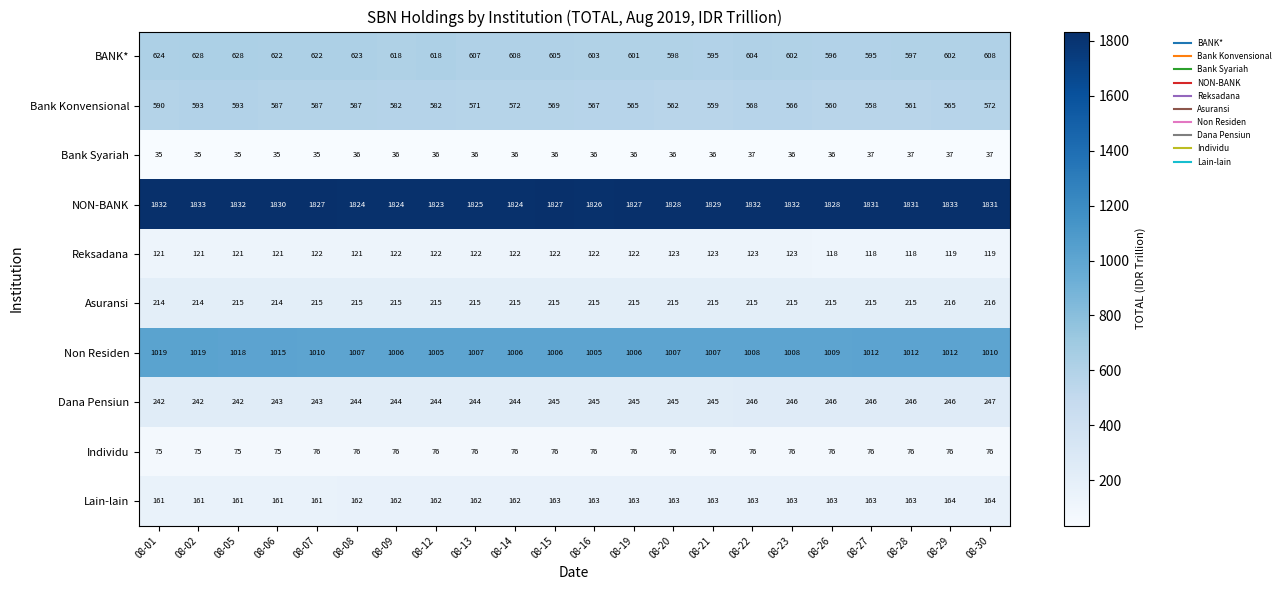

What is the minimum value shown in the chart?

35